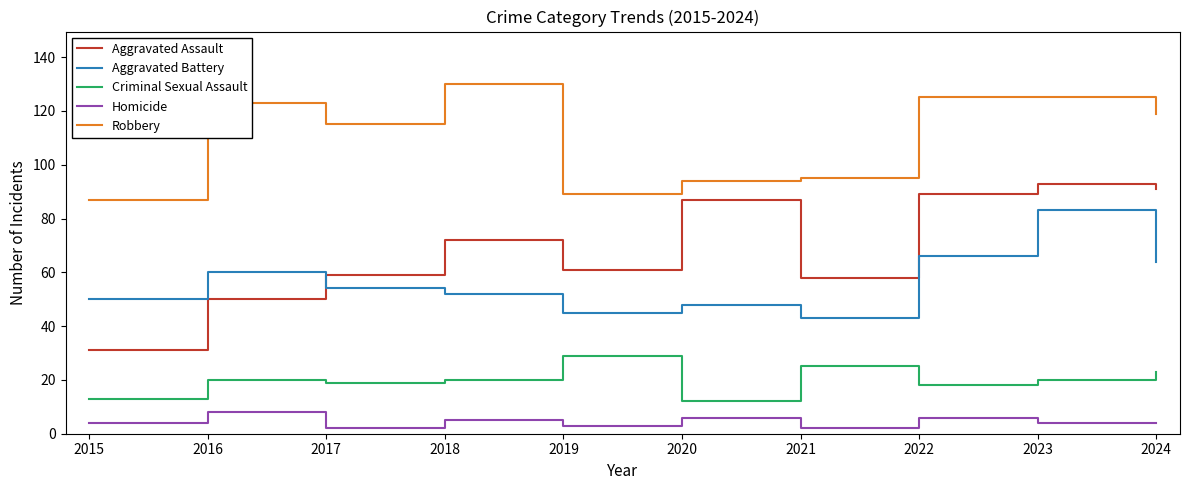

Which label corresponds to the largest value in the chart?

2018